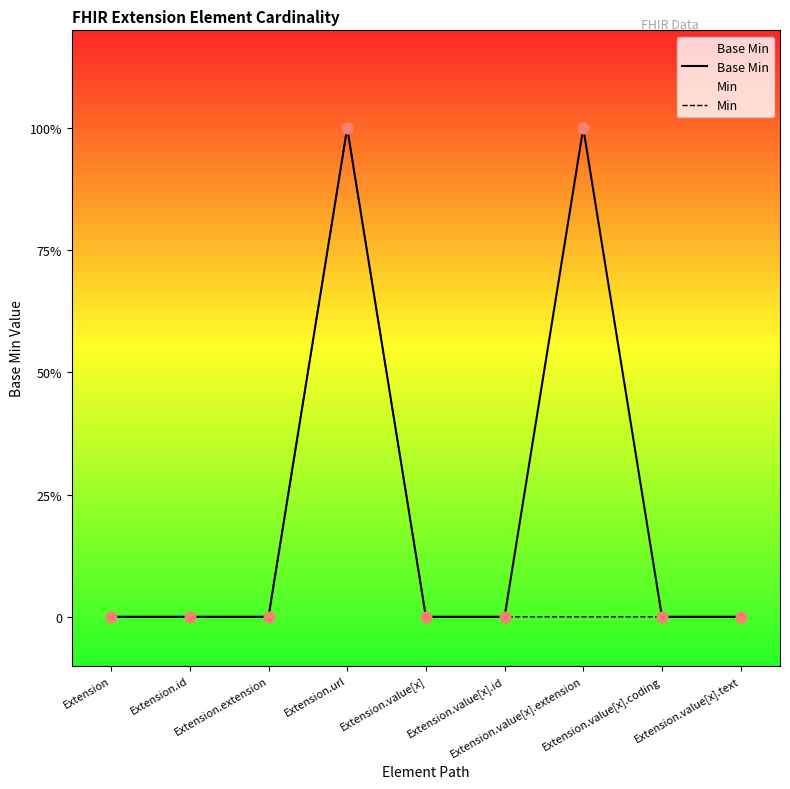

Which series has the widest spread of Y values?

Base Min